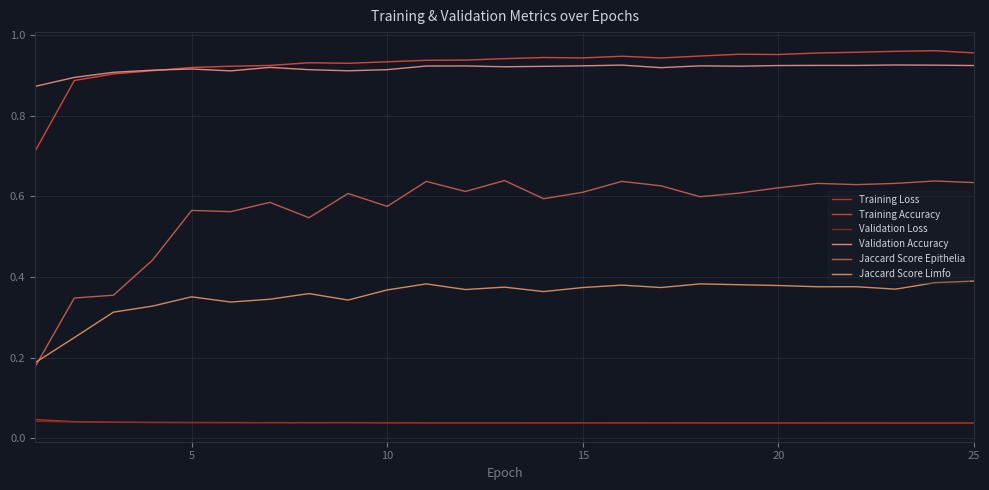

Count the number of data series in this chart.

6